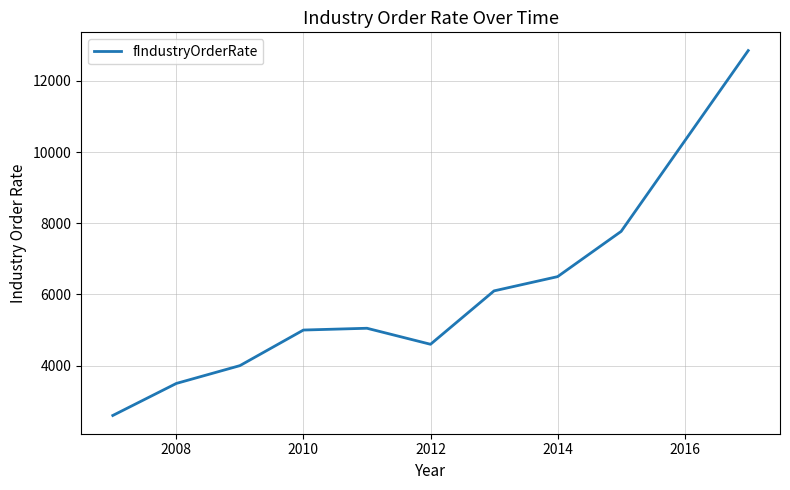

What is the maximum value shown in the chart?

12850.0